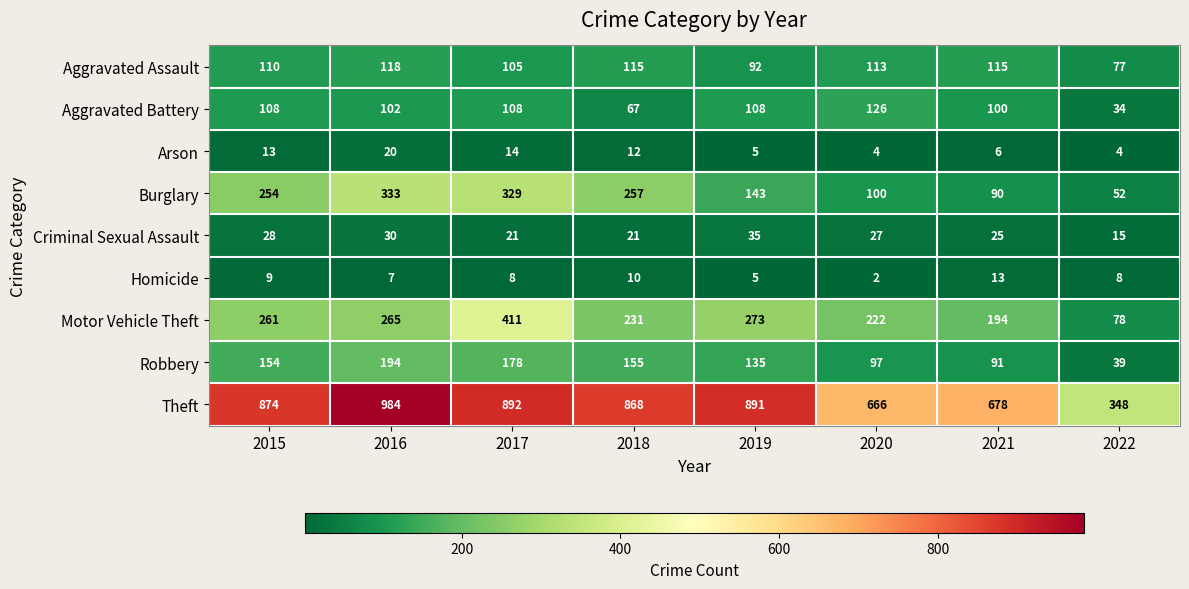

What is the smallest value displayed?

2